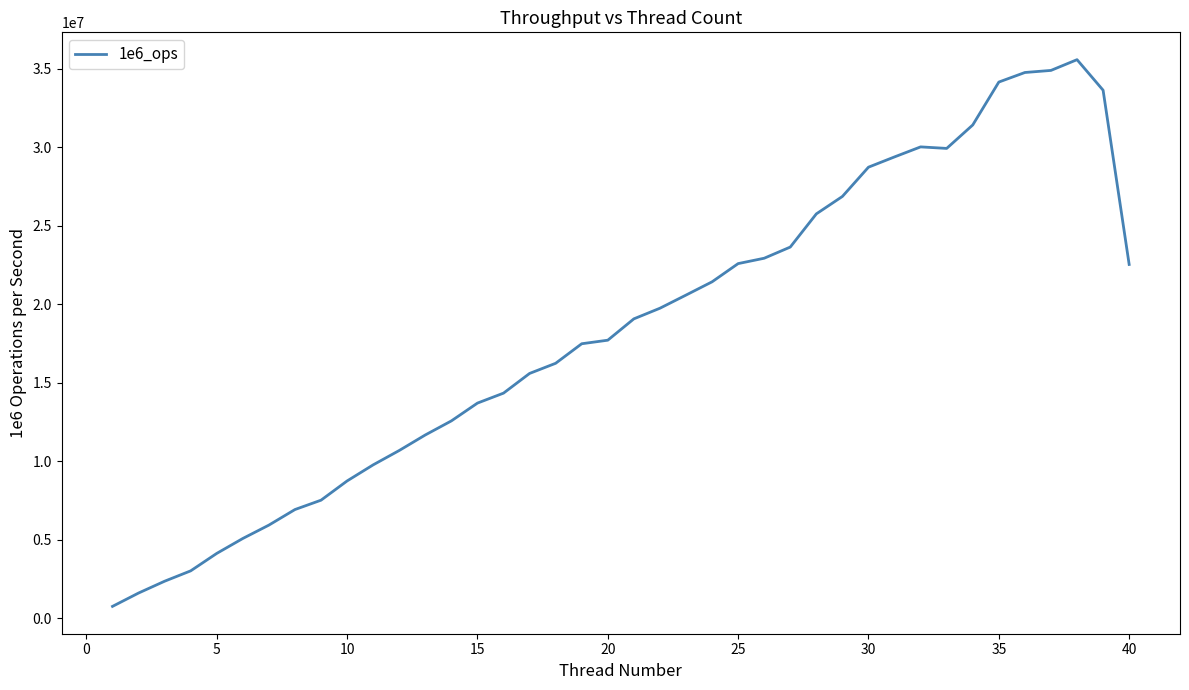

What is the difference between the maximum and minimum values?

34835405.0